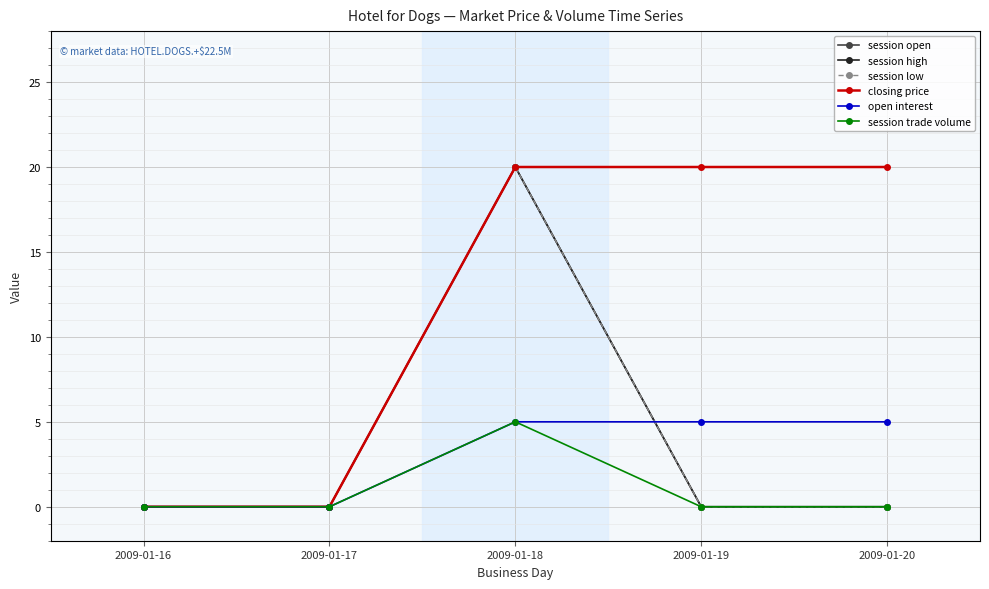

Does the chart have visible grid lines?

Yes